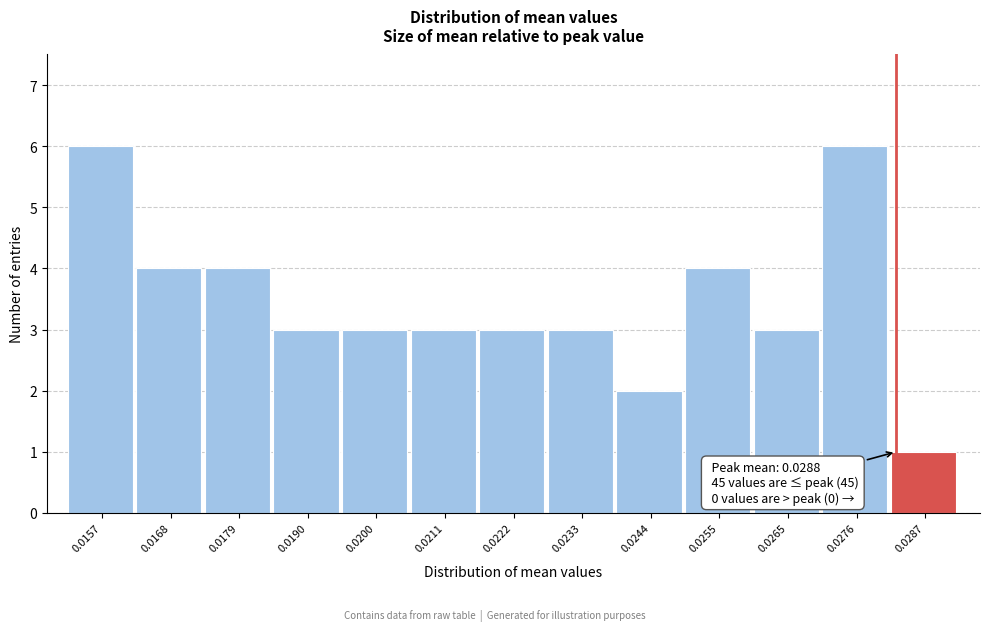

Reading left to right, transcribe all the data shown in this chart.

6	4	4	3	3	3	3	3	2	4	3	6	1